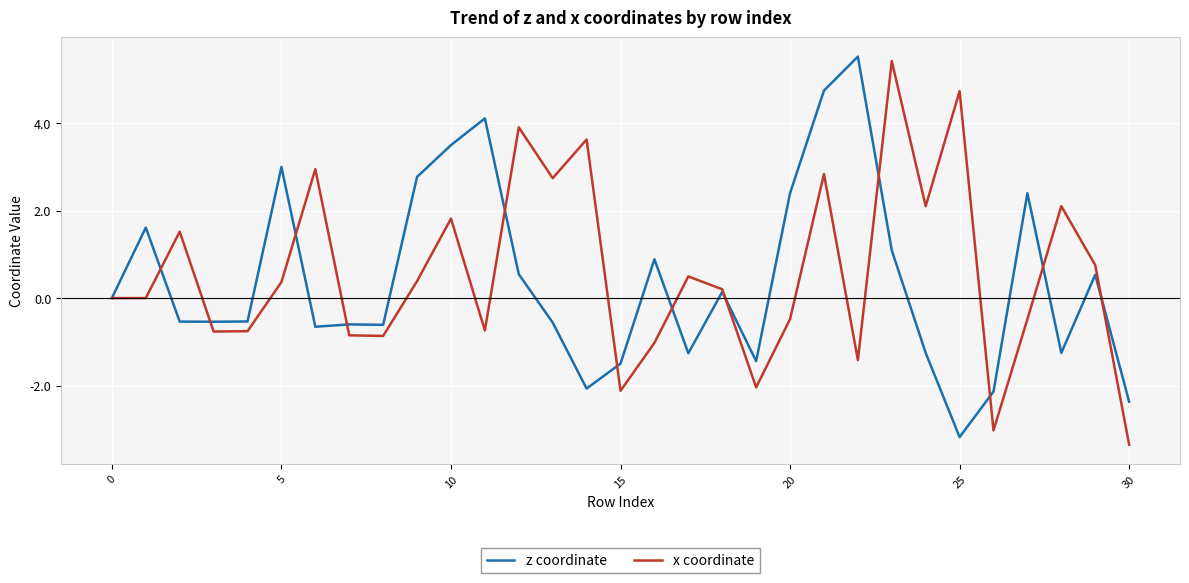

What is the greatest value displayed?

5.5